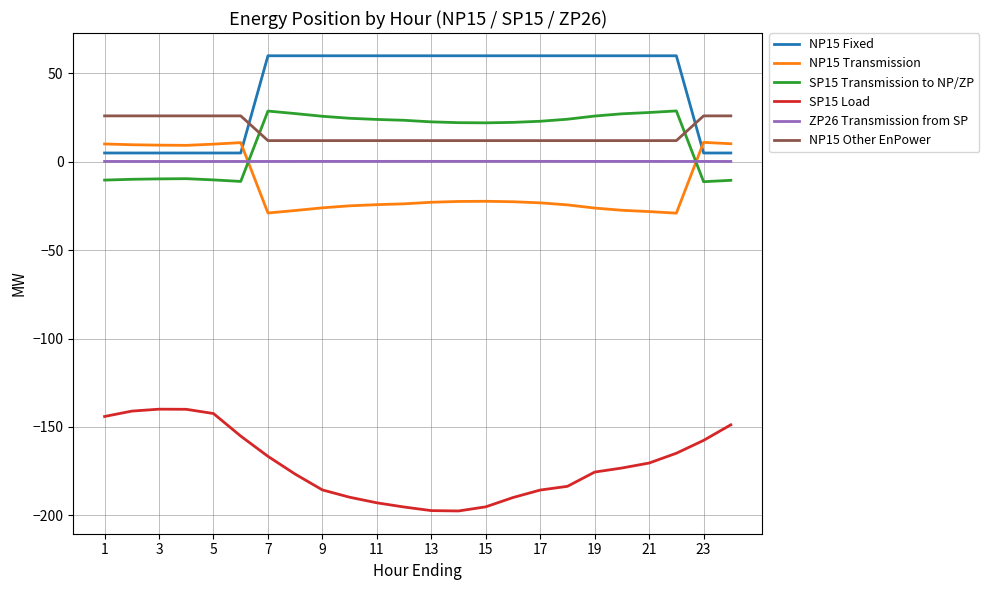

Which series has the largest total across all categories?

NP15 Fixed